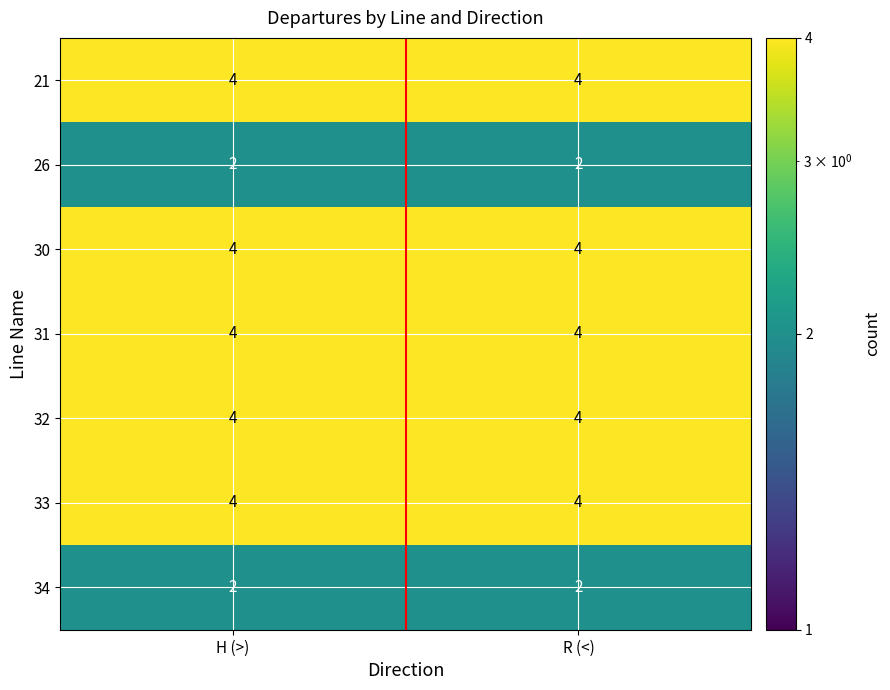

At how many categories does at least one series exceed 2?

2